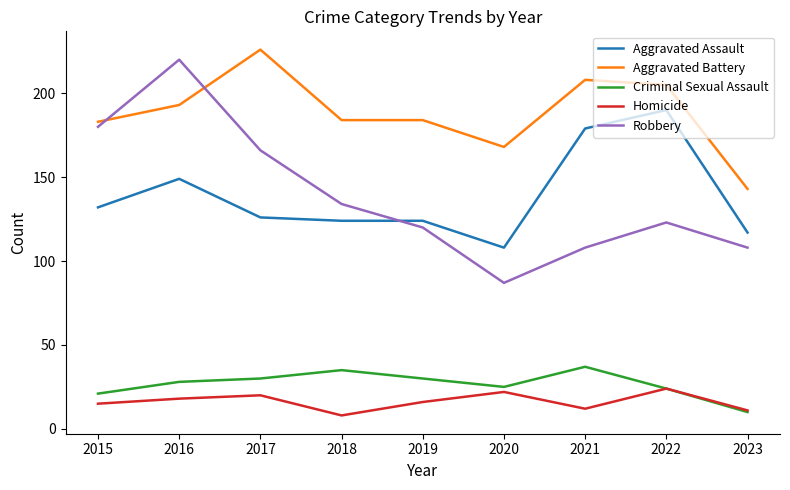

How many interior local peaks does the Robbery series have?

2